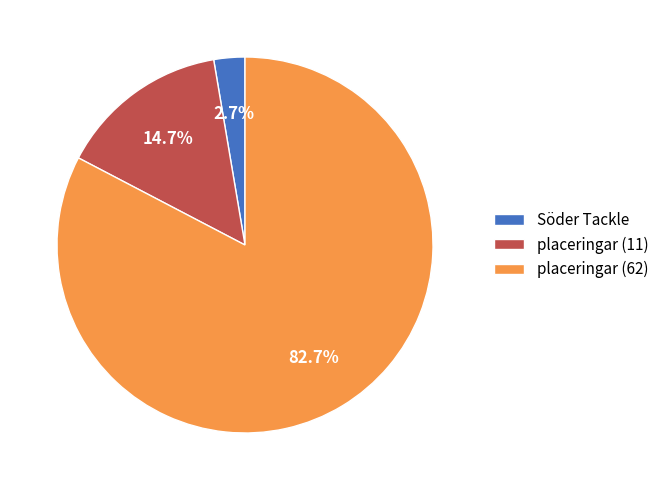

How many slices are in this pie chart?

3